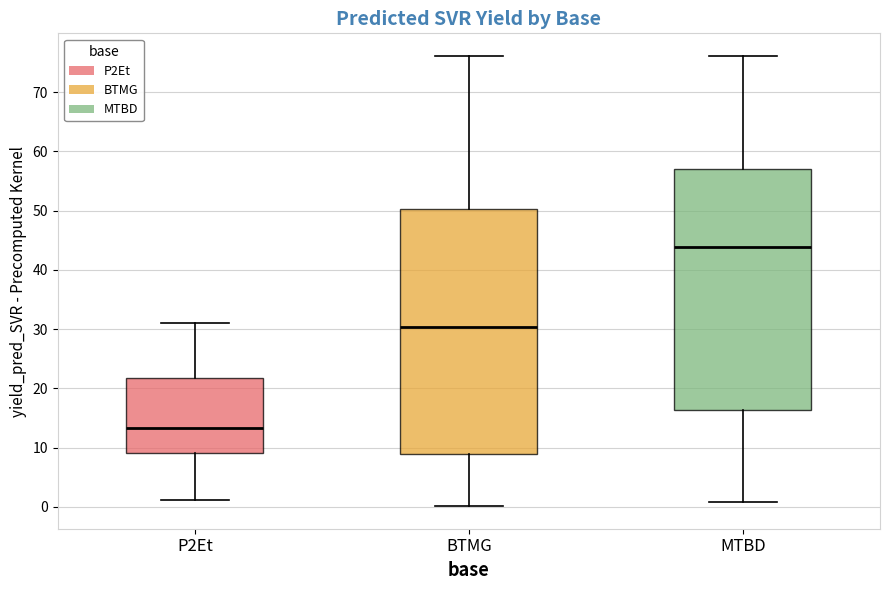

Reading left to right, read every box against the y-axis: the position of its median line, the range the box covers, and the ends of its whiskers. The values are not printed on the chart, so give them approximately, as read against the axis.

P2Et: median 13, box 9 to 22, whiskers 1 to 31
BTMG: median 30, box 9 to 50, whiskers 0 to 76
MTBD: median 44, box 16 to 57, whiskers 1 to 76